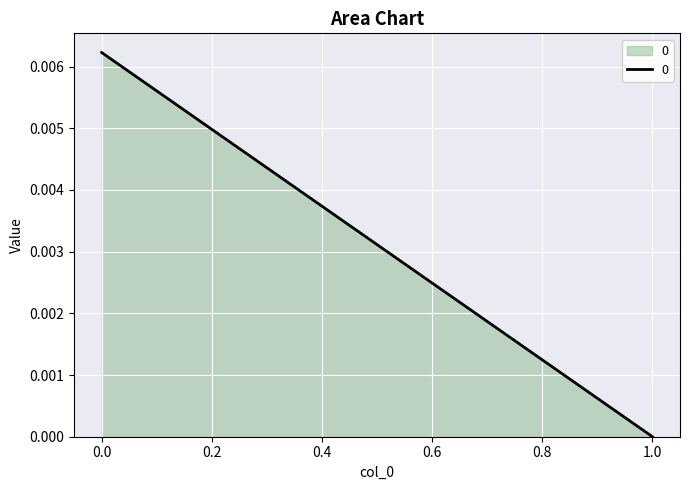

How many categories are shown in the chart?

2